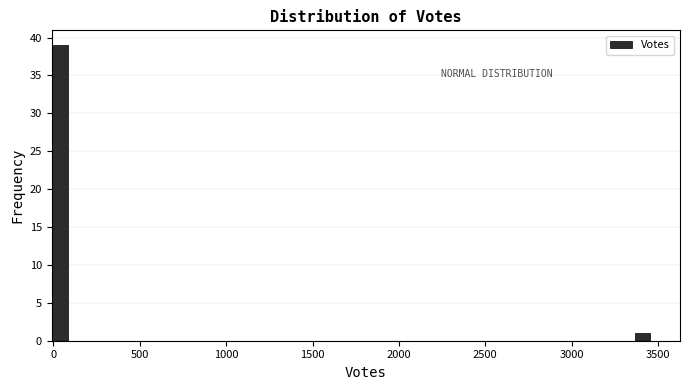

Around what value on the x-axis is the tallest bar? Give the approximate position of its centre, as read against the axis.

50